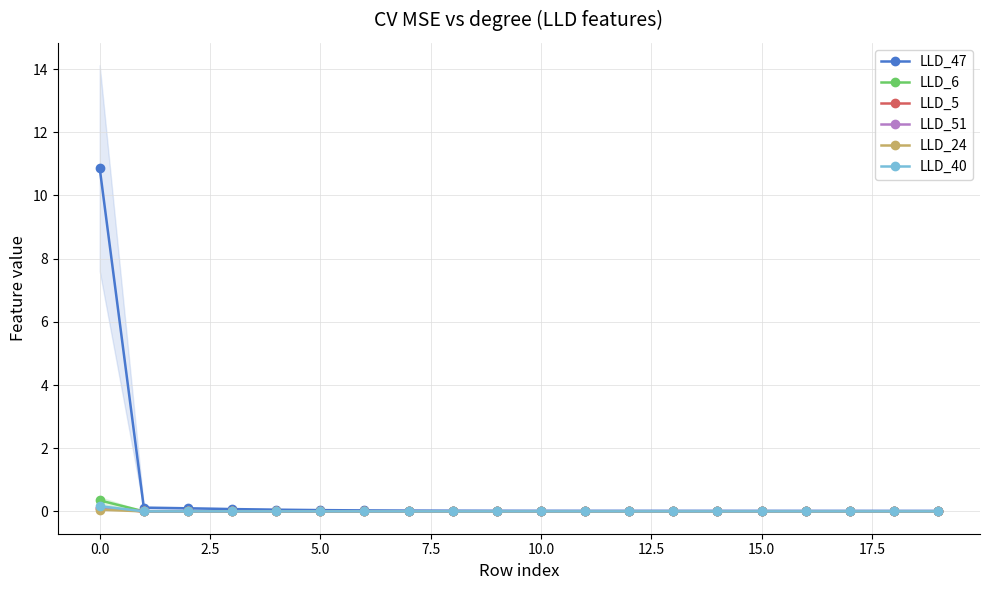

How many times do LLD_24 and LLD_51 cross each other?

2